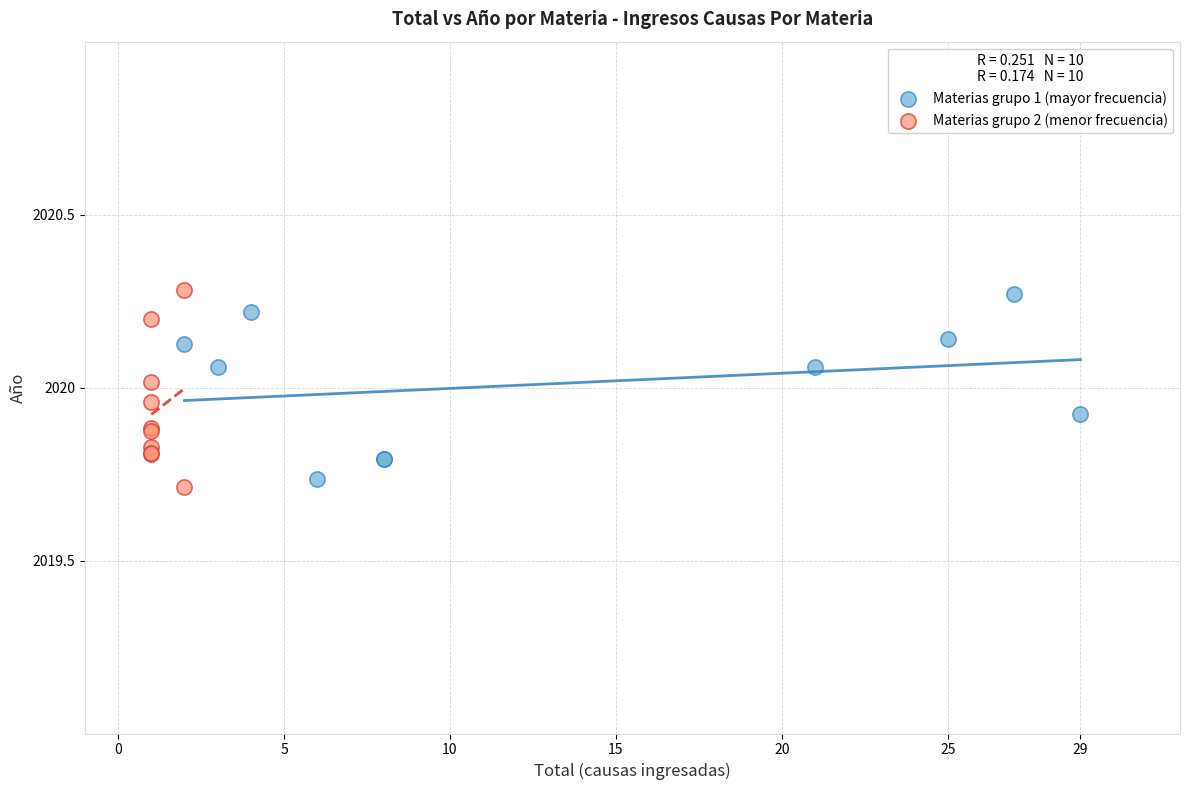

What are all the series names shown in the legend?

Materias grupo 1 (mayor frecuencia), Materias grupo 2 (menor frecuencia)